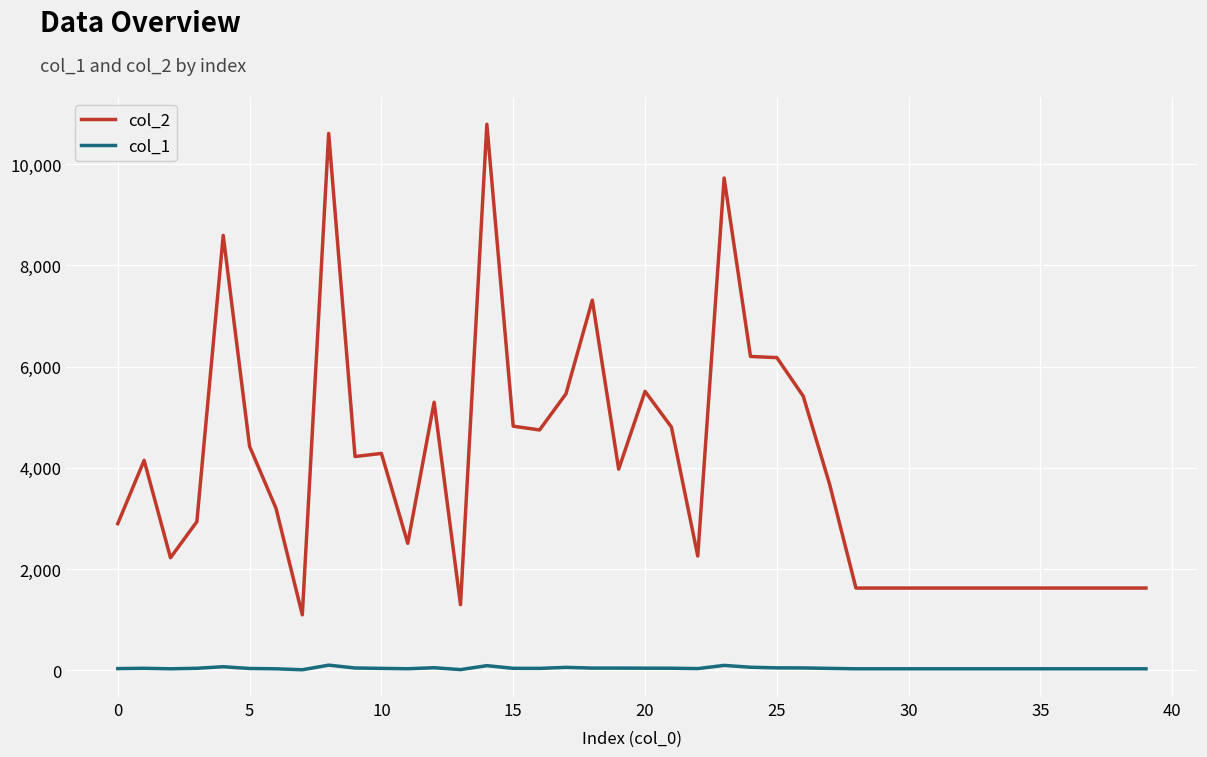

Which series has the widest spread of values?

col_2